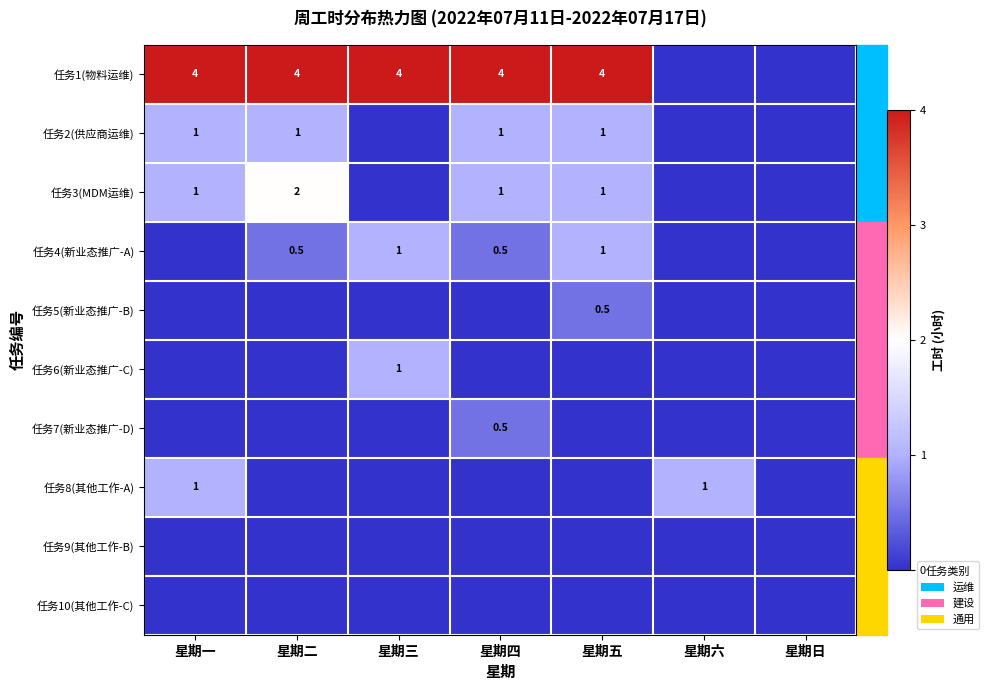

The value of 任务4(新业态推广-A) at 星期二 is 0.9. True or false?

False